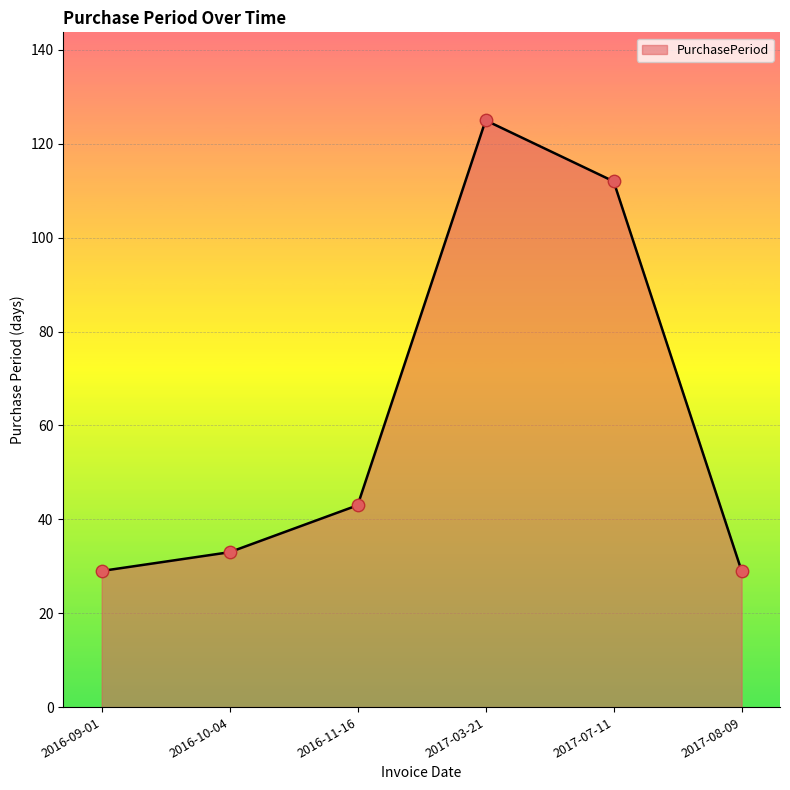

Approximately how many times larger is the value at 2016-10-04 compared to 2017-03-21?

0.3